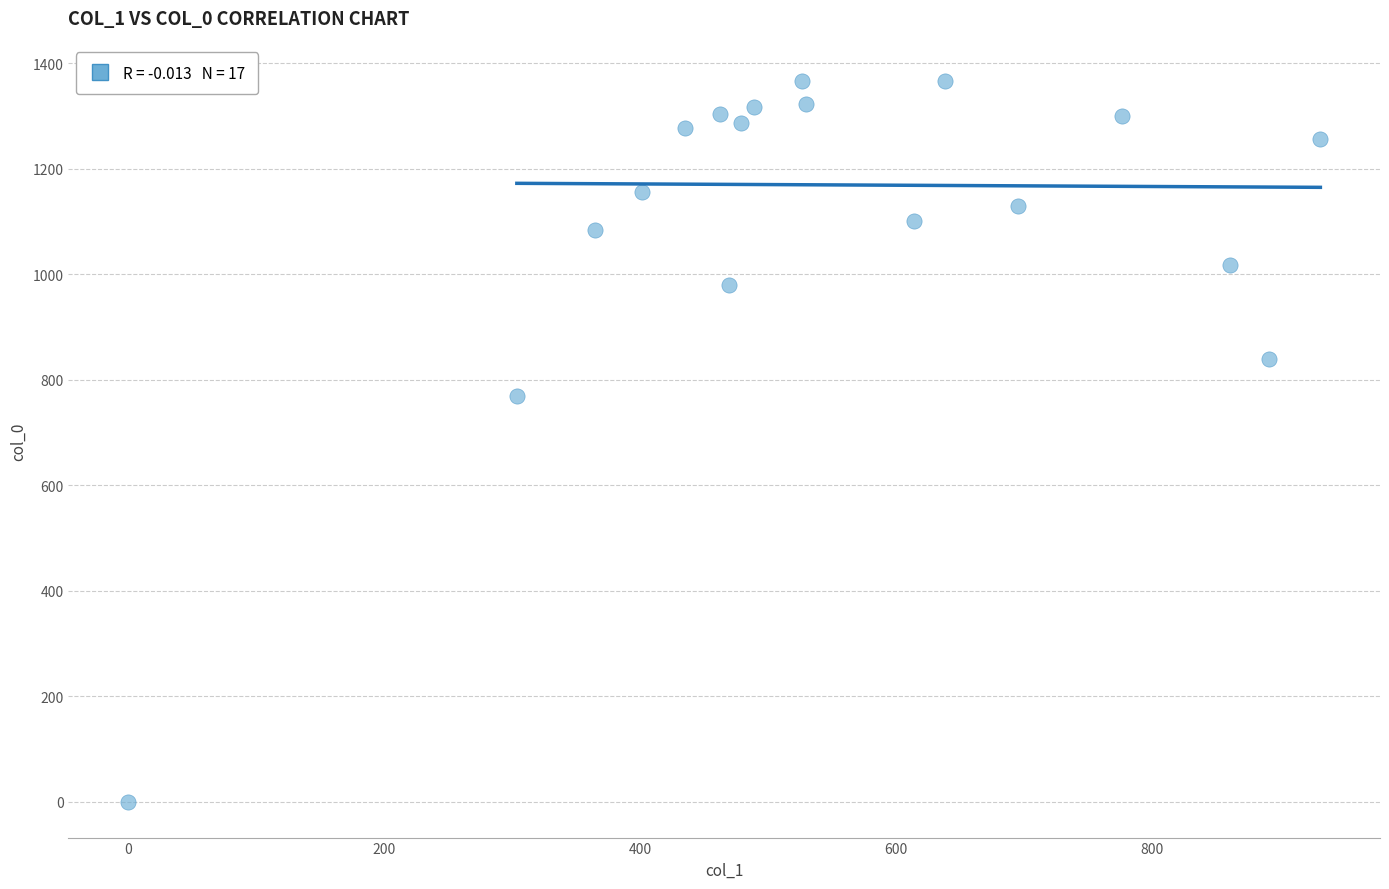

What Y value in the scatter plot is closest to 683?

770.0